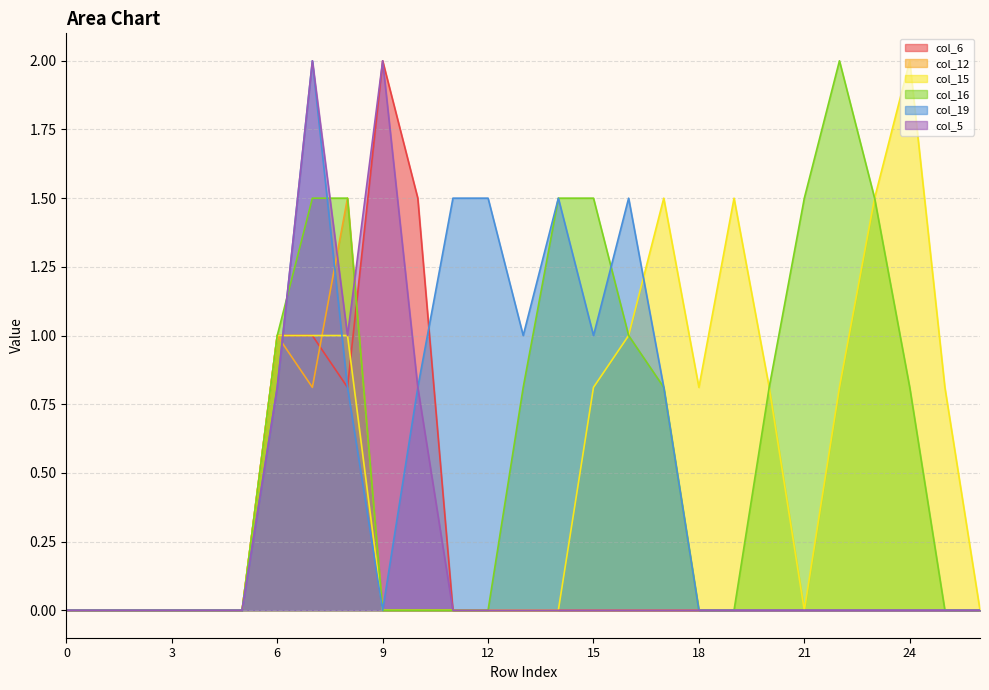

In col_6, how many points are lower than both neighbors (excluding endpoints)?

1